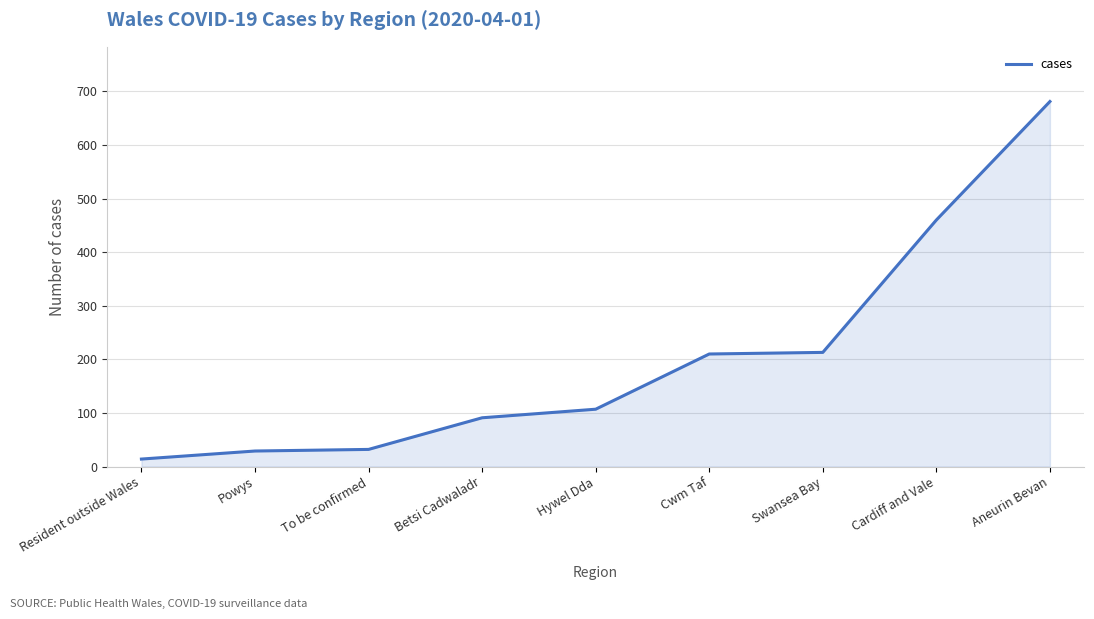

What is the sum of the values at Swansea Bay and Betsi Cadwaladr?

304